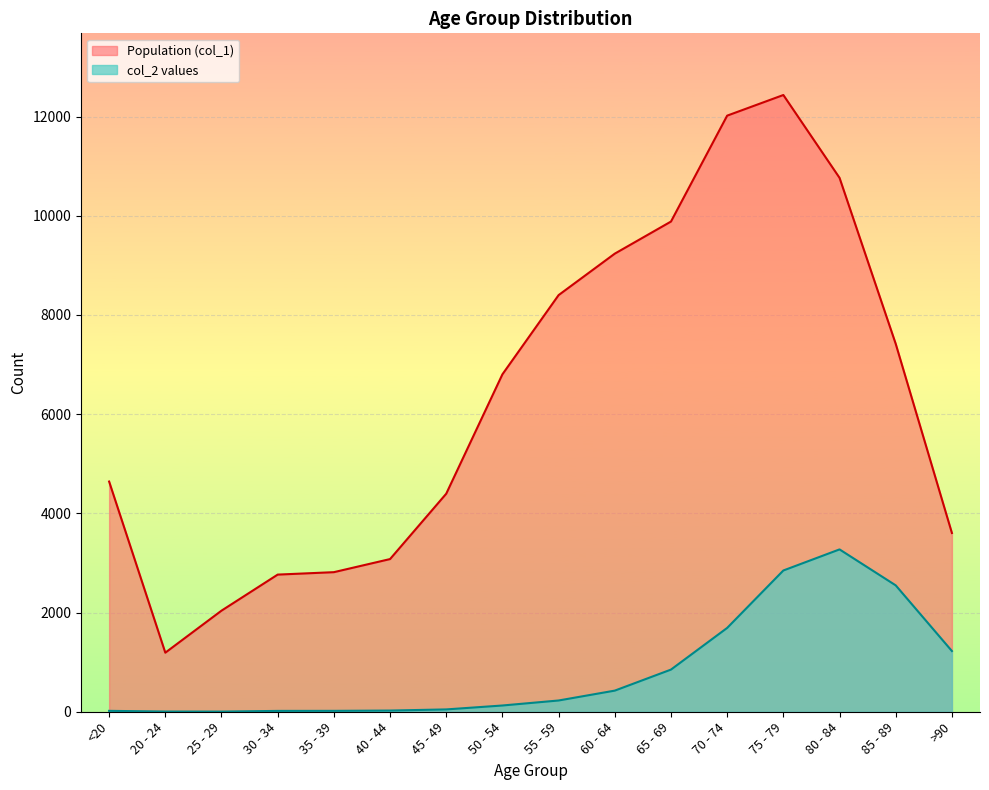

True or false: Population (col_1) and col_2 values cross at least once.

False